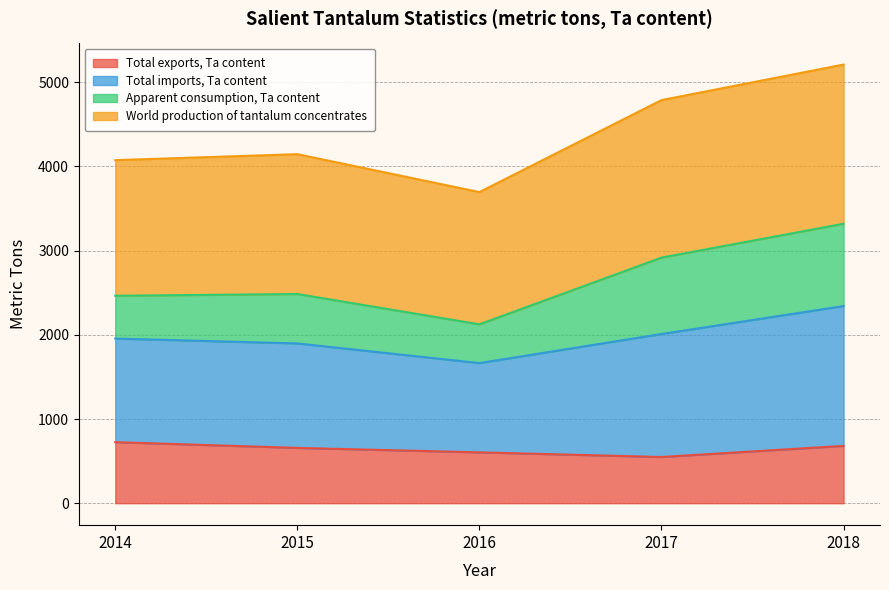

Is the value of Total imports, Ta content at 2014 greater than the value of Total exports, Ta content at 2018?

Yes